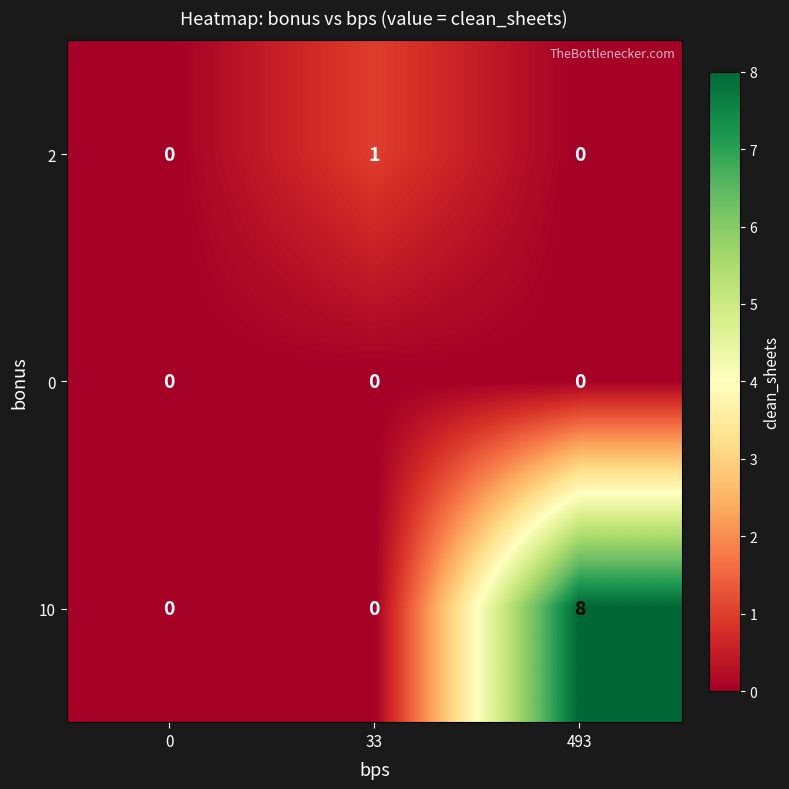

The value of 0 at 0 is 0. True or false?

True